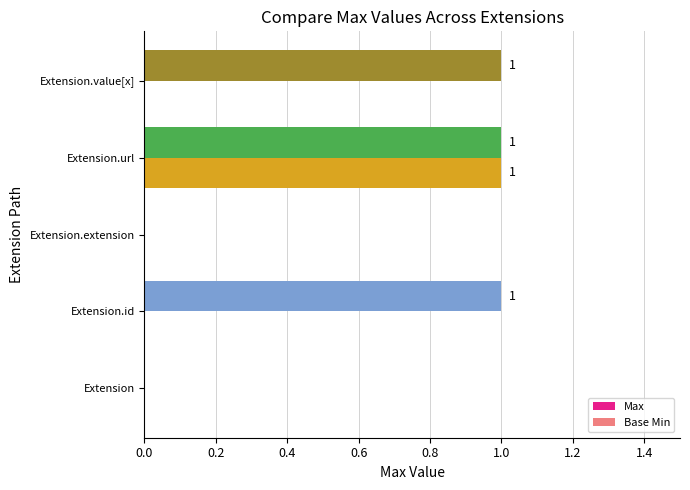

True or false: Max has a value of 2 at Extension.value[x].

False